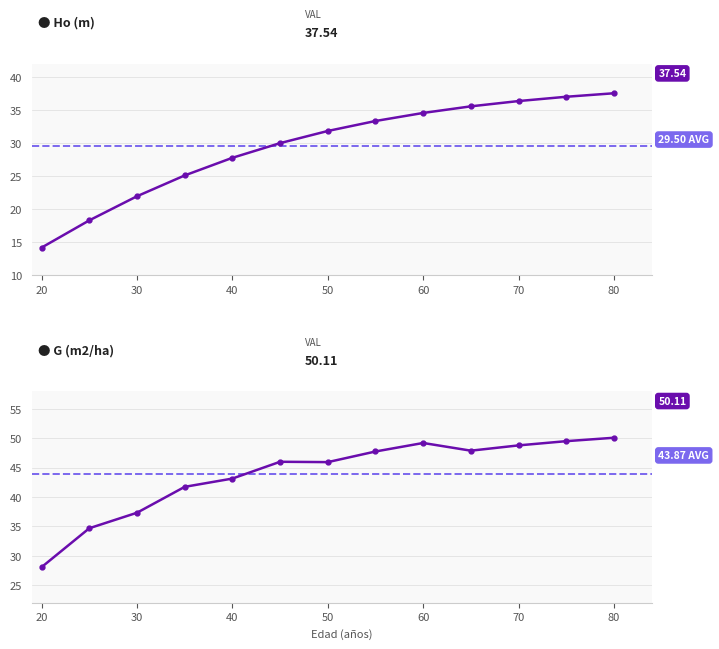

Reading left to right, list all the values displayed in this chart.

Ho (m): 14.2	18.3	21.9	25.1	27.8	30.0	31.8	33.3	34.6	35.6	36.4	37.0	37.5
G (m2/ha): 28.1	34.7	37.3	41.8	43.2	46.0	46.0	47.8	49.2	47.9	48.8	49.5	50.1